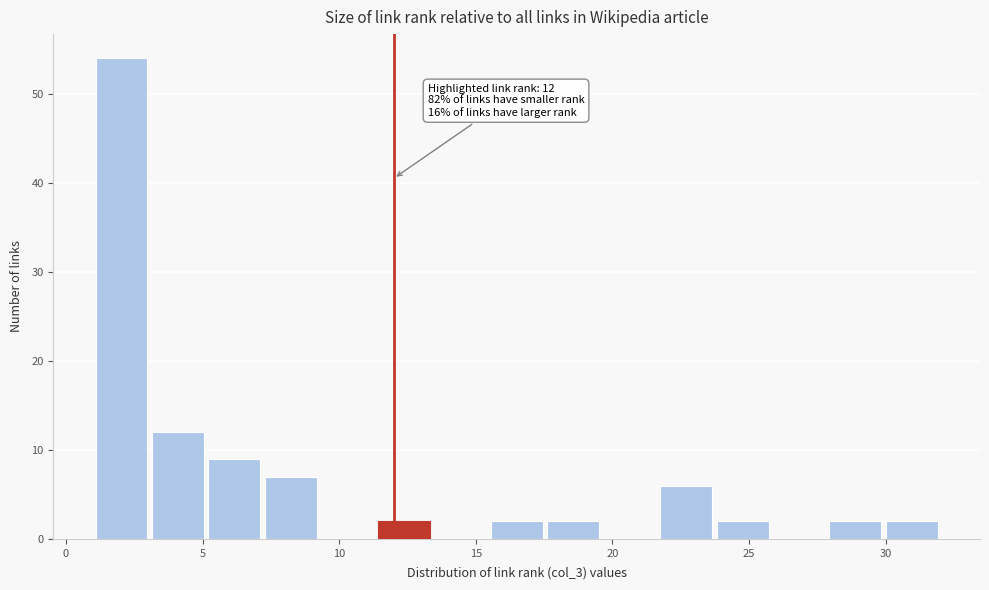

Which range on the x-axis has the tallest bar?

1.0 to 3.0